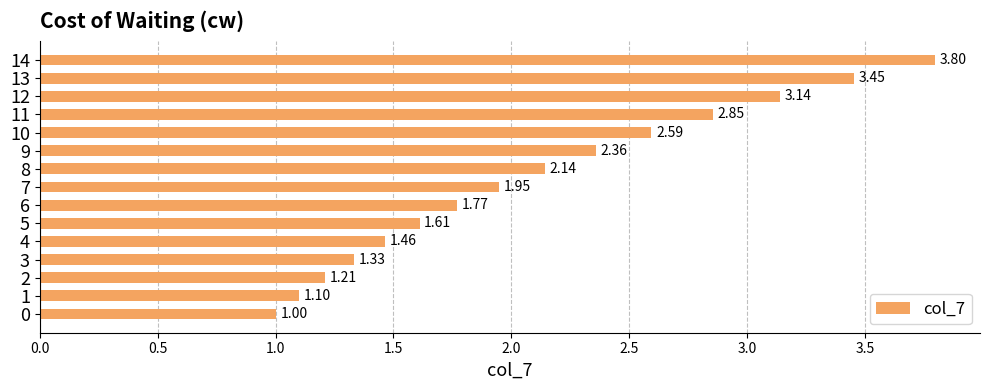

What is the minimum value shown in the chart?

1.0